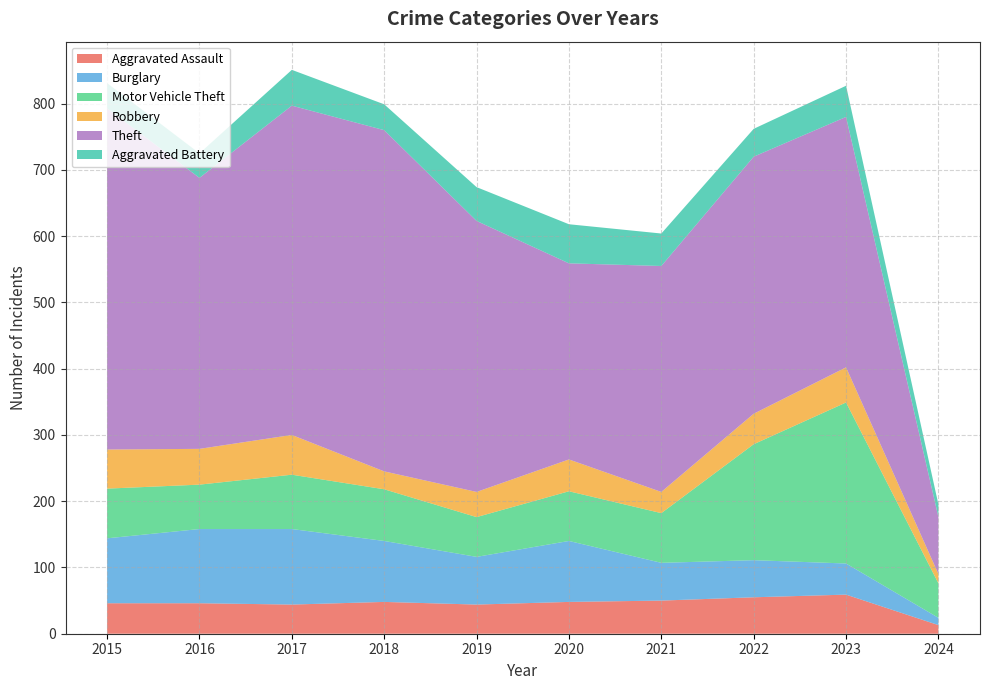

Reading left to right, transcribe all the data shown in this chart.

Aggravated Assault: 46	46	44	48	44	48	50	55	59	13
Burglary: 98	112	114	92	72	92	57	56	47	11
Motor Vehicle Theft: 75	67	82	78	60	75	75	175	243	52
Robbery: 59	54	60	27	38	48	32	46	53	14
Theft: 515	409	497	515	409	296	341	388	378	86
Aggravated Battery: 38	37	54	39	51	59	49	42	47	19